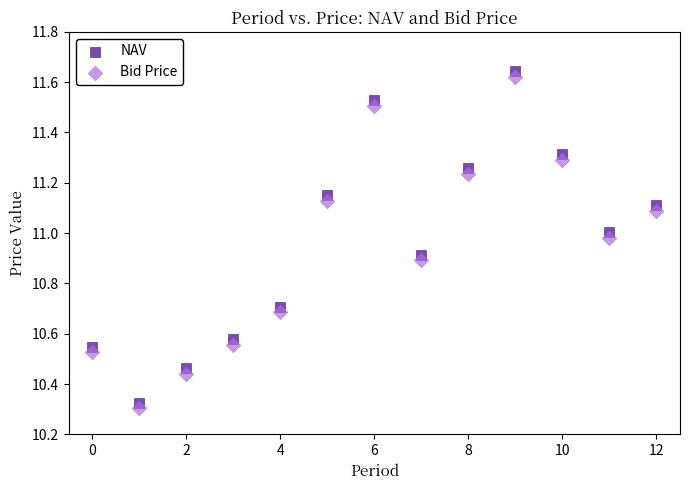

Which series has the largest Y range (max minus min)?

NAV